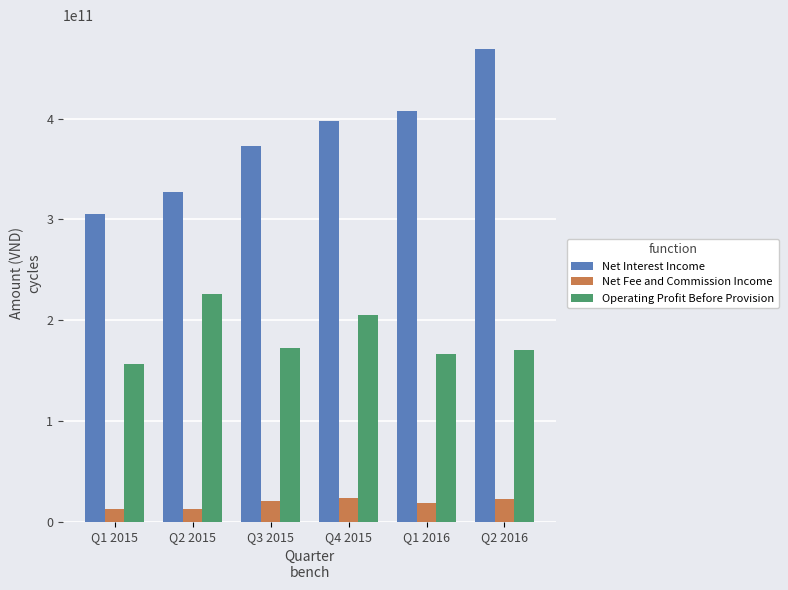

True or false: Operating Profit Before Provision has a value of 70333330421 at Q3 2015.

False